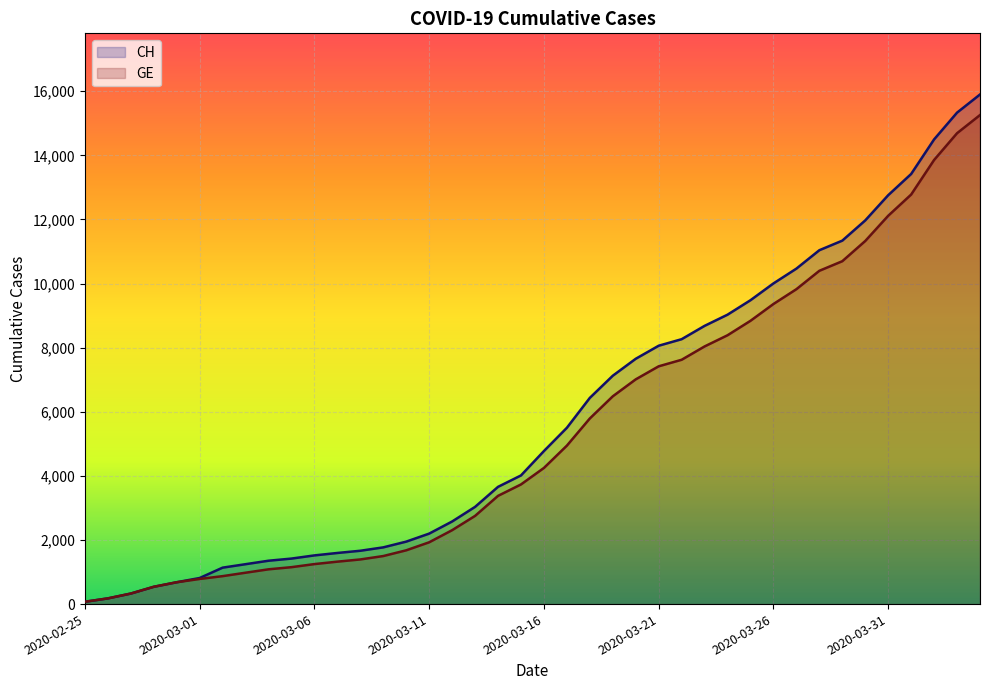

Which has a higher value, 2020-02-25 or 16?

16